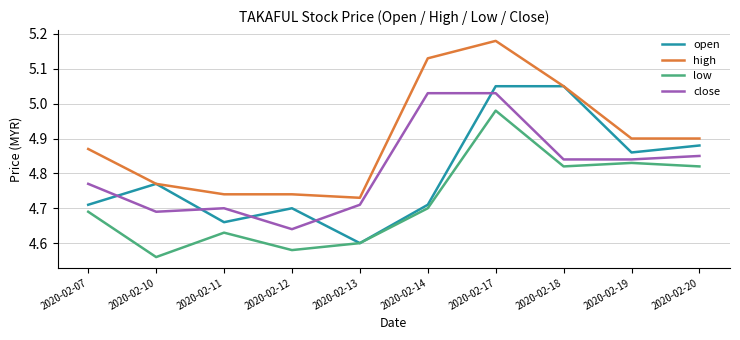

At 2020-02-14, list the series in order from smallest to largest.

low, open, close, high